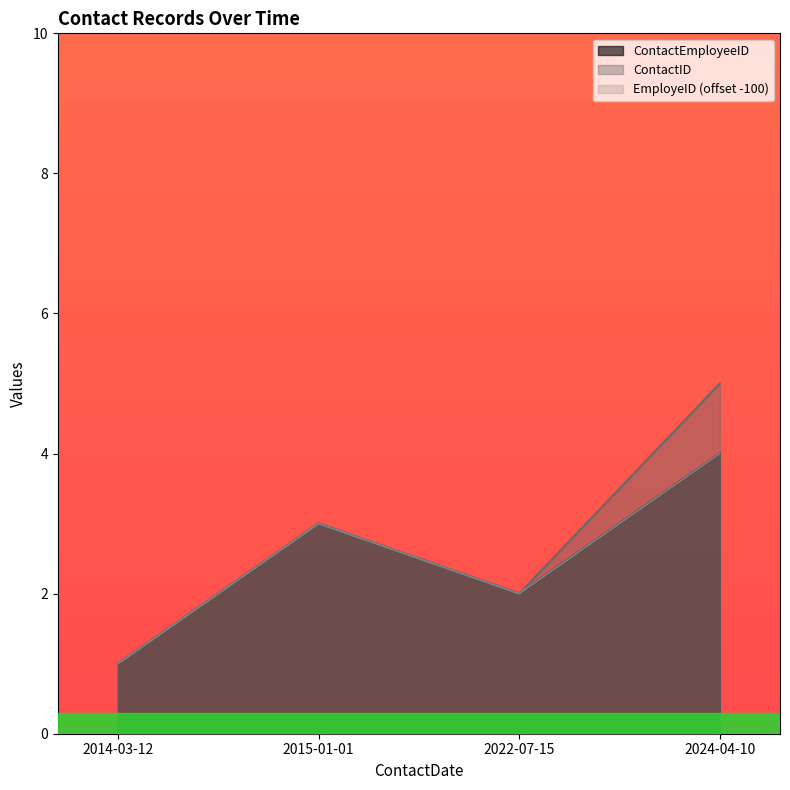

What is the average value of the ContactID series?

3